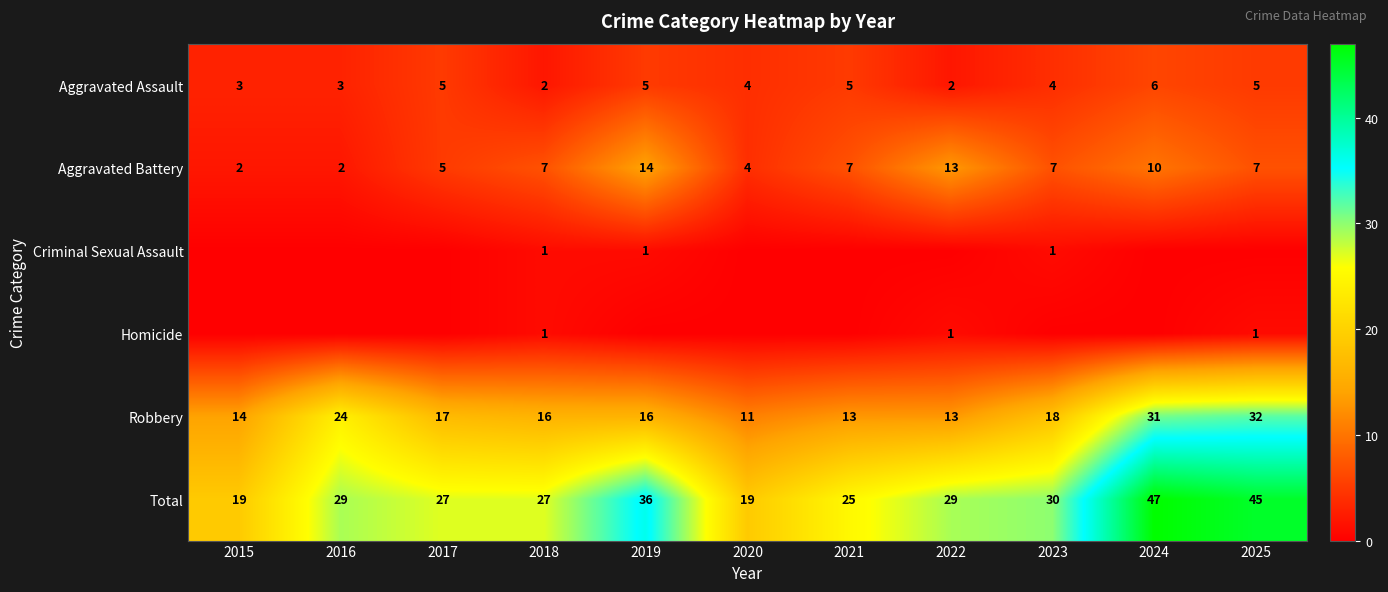

Count the Aggravated Assault values in the range 3 to 5.

8